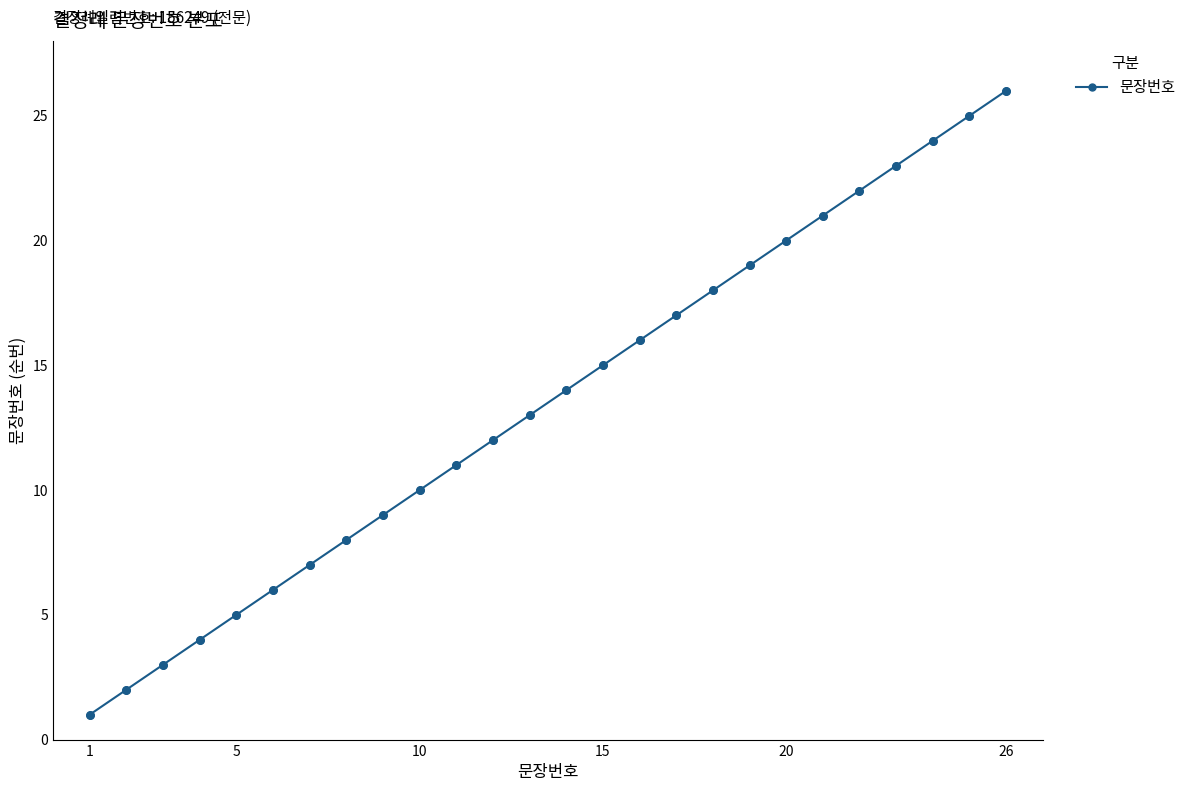

What is the sum of all values?

351